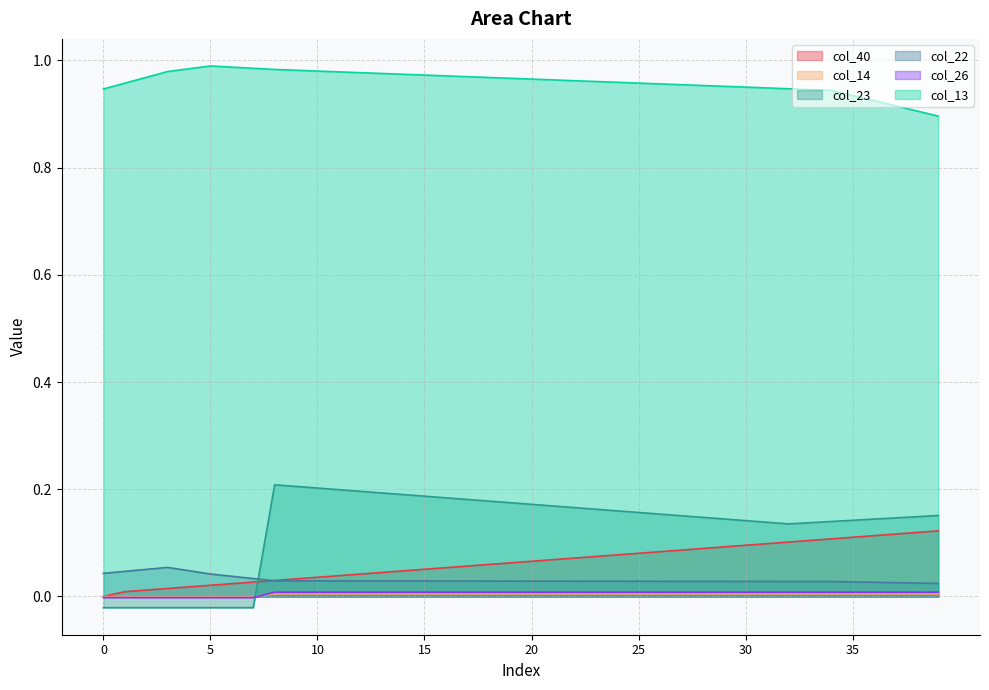

How many lines are shown in the chart?

6